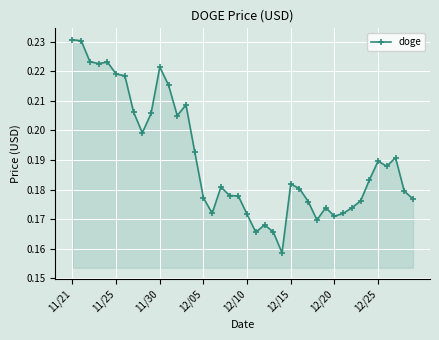

What is the sum of all values?

7.6